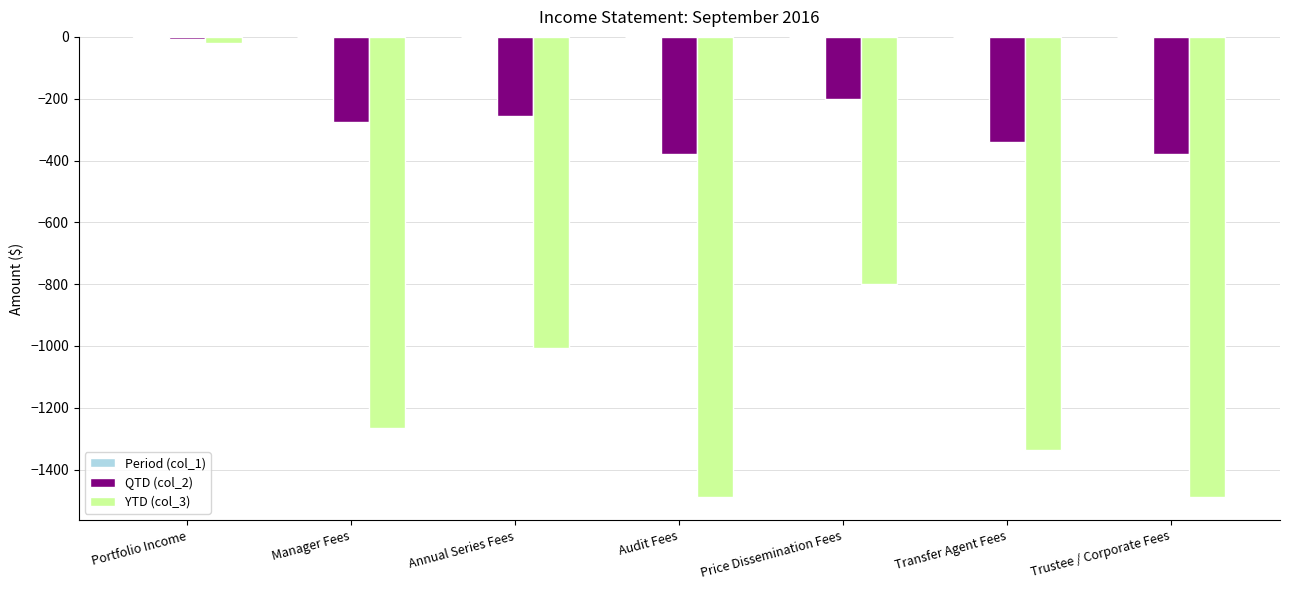

Which series changed the most between Manager Fees and Price Dissemination Fees?

YTD (col_3)